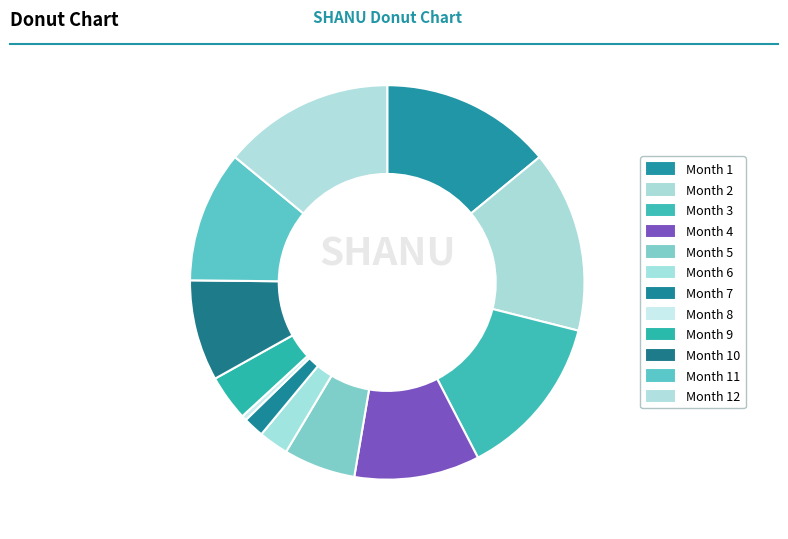

How many slices are in this pie chart?

12